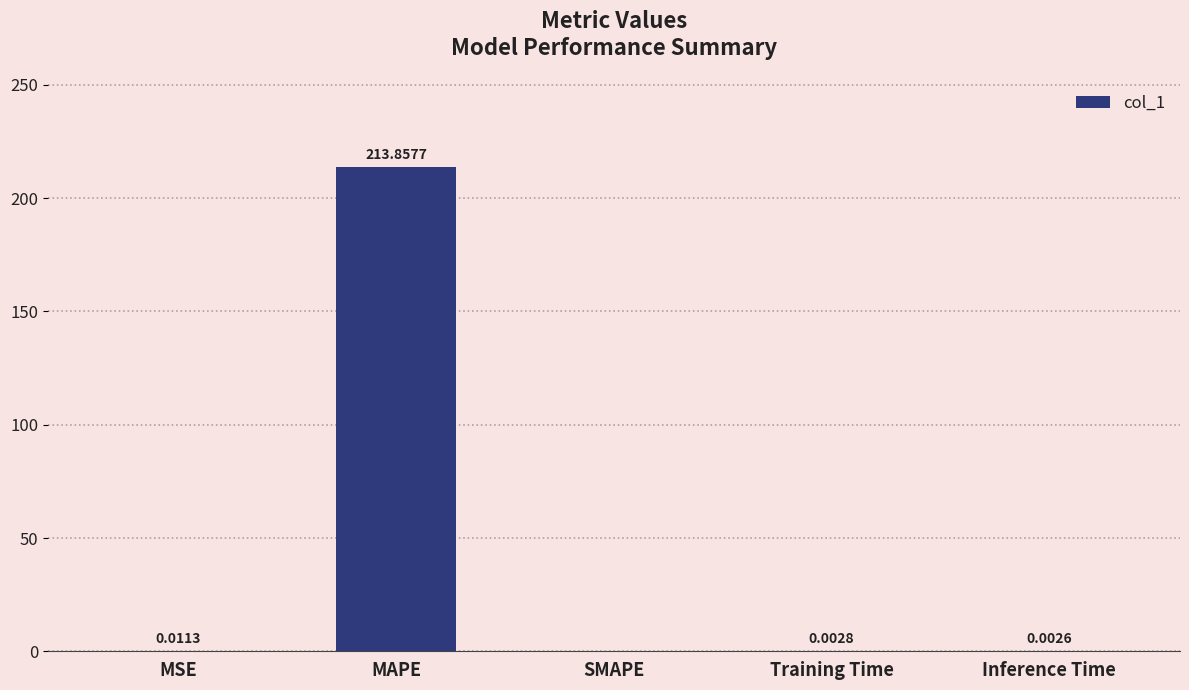

At which category does the chart reach its peak across all series?

MAPE